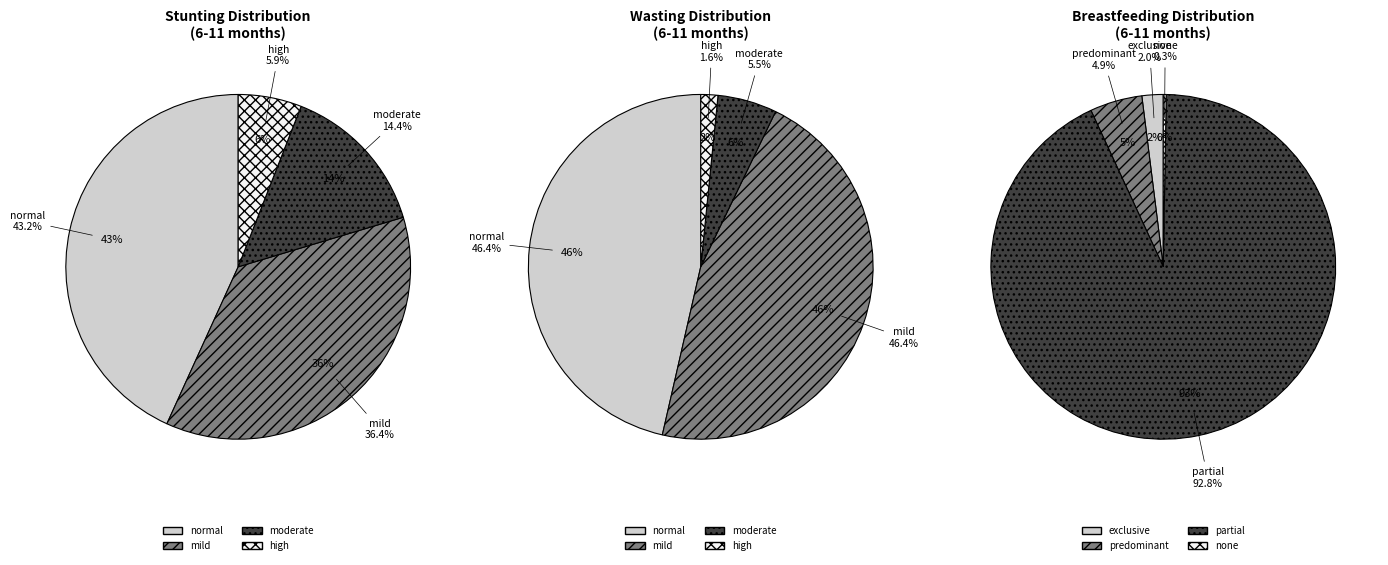

How many segments does this pie chart have?

4